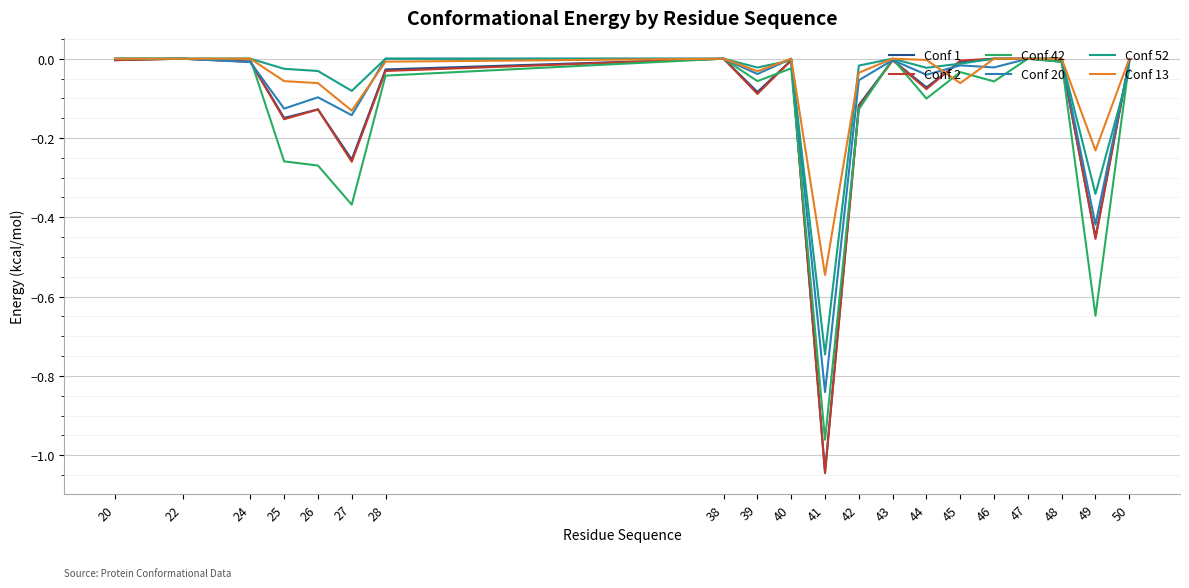

Is the value of Conf 52 at 42 greater than the value of Conf 1 at 25?

Yes